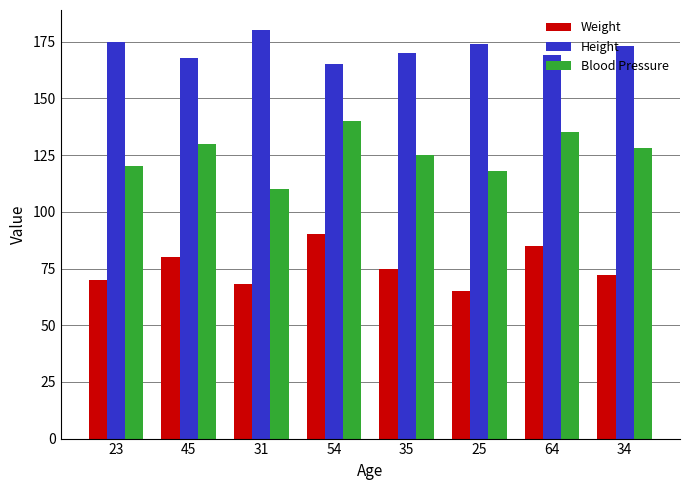

At which category does the chart reach its minimum across all series?

25